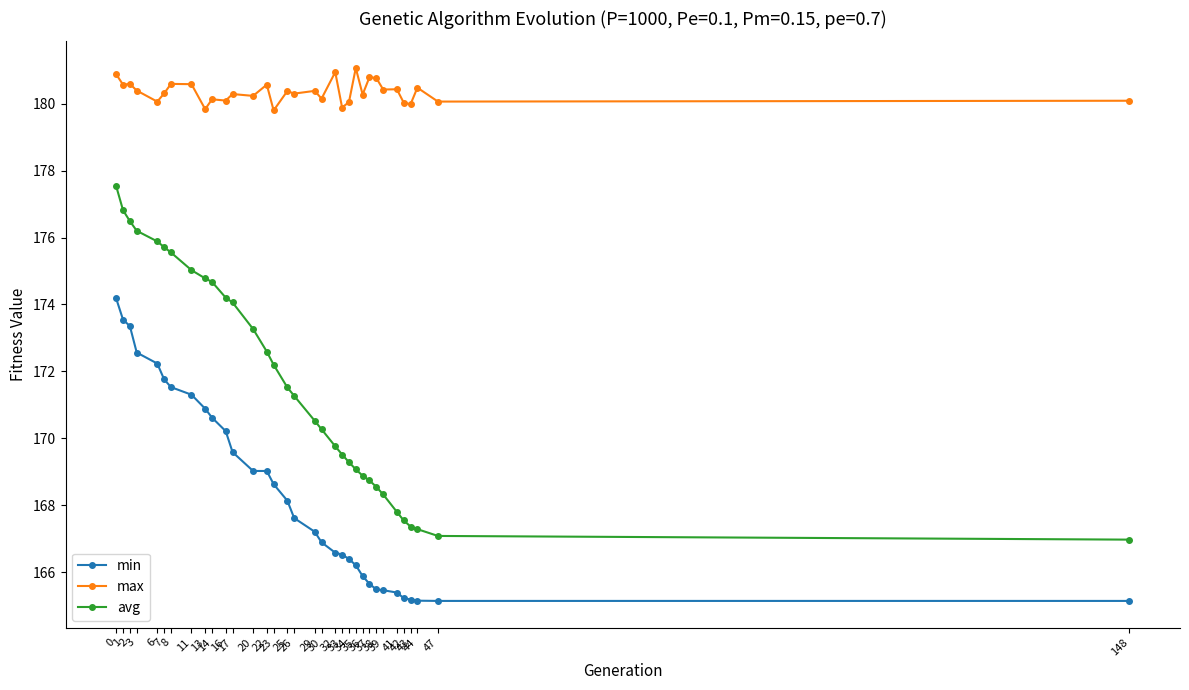

True or false: max and avg intersect in this chart.

False